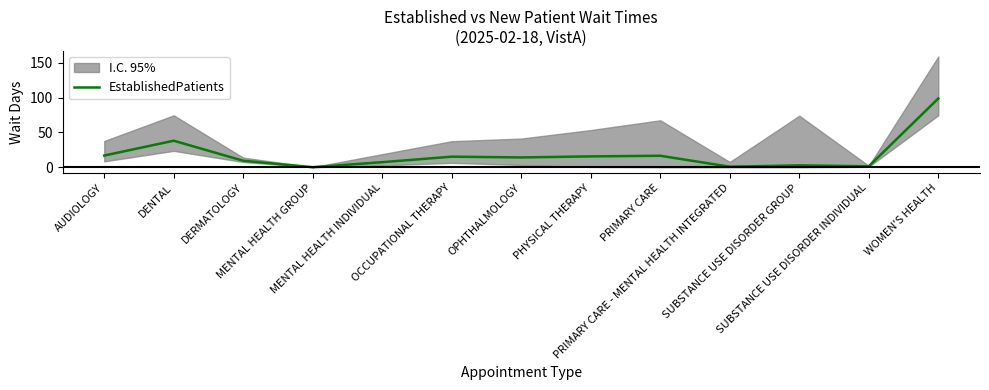

Is it true that the value at MENTAL HEALTH INDIVIDUAL is 7.3?

True